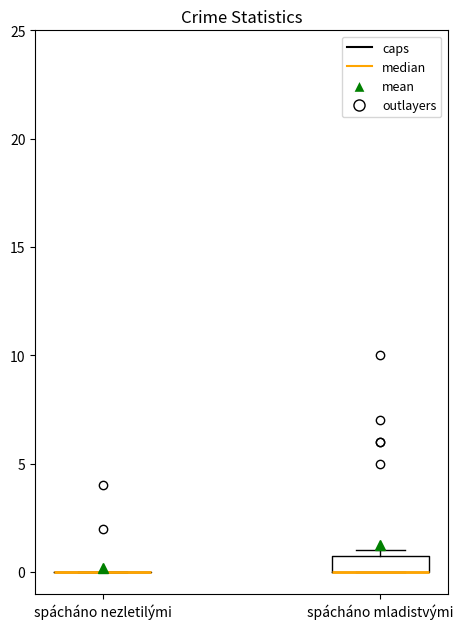

Reading left to right, transcribe this box plot: for each box, give where its median line is, the range the box spans, and where its two whiskers end, as read against the y-axis. The values are not printed on the chart, so give them approximately, as read against the axis.

spácháno nezletilými: box collapsed to a line at 0, whiskers 0 to 0
spácháno mladistvými: median 0 (drawn on the box's lower edge), box 0 to 1, whiskers 0 to 1 (just above the box's upper edge)